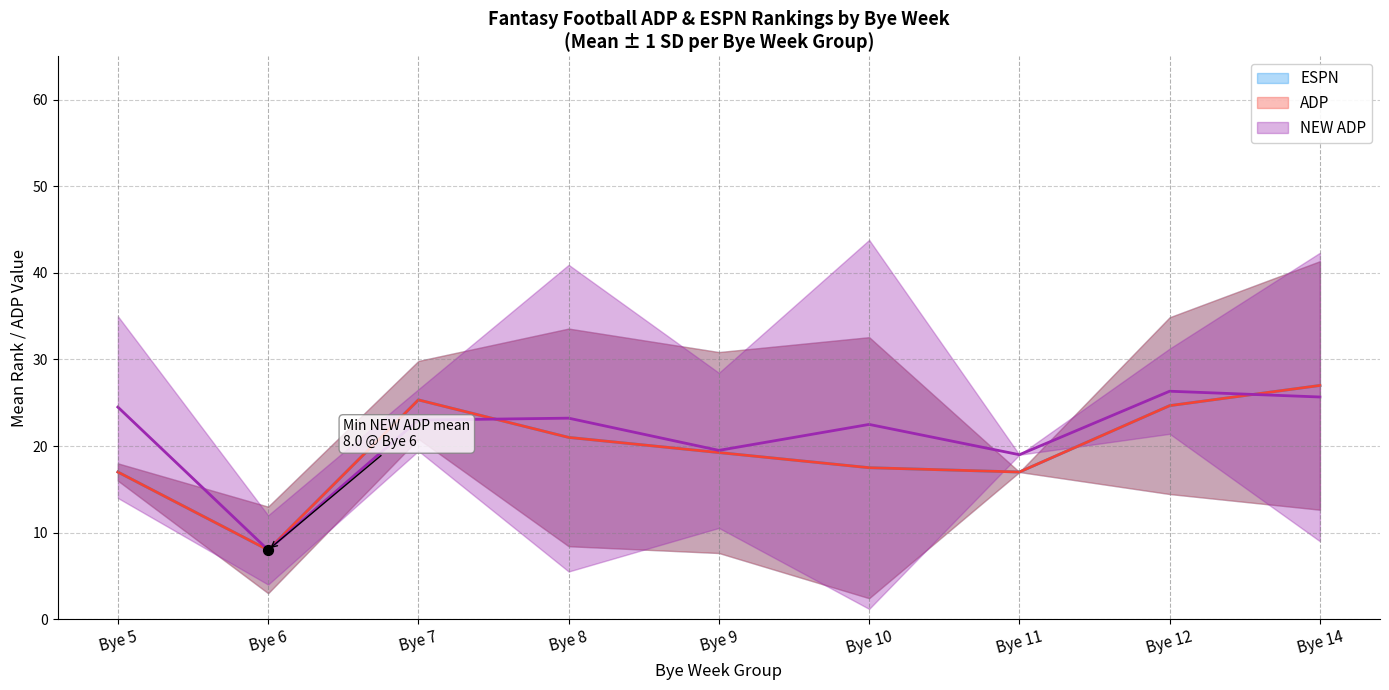

Which series reaches the maximum Y coordinate?

NEW ADP